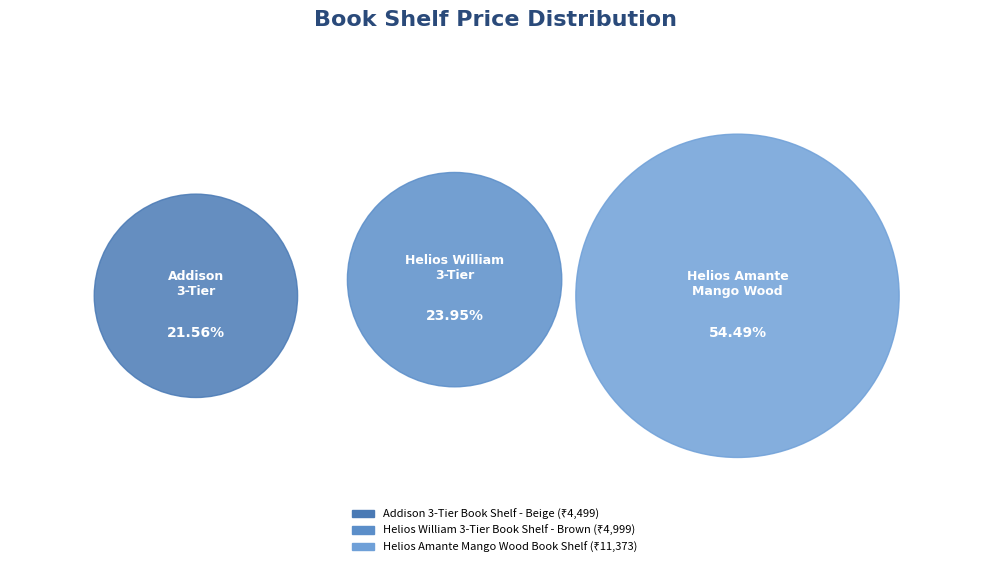

What percentage is the Addison 3-Tier Book Shelf - Beige slice, to the nearest percent?

22%